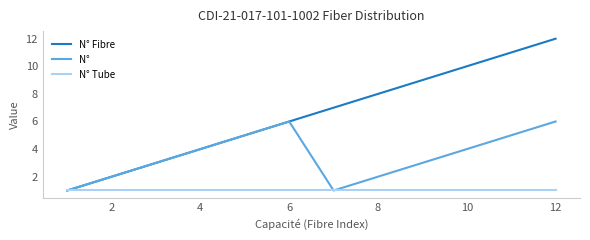

What is the greatest value displayed?

12